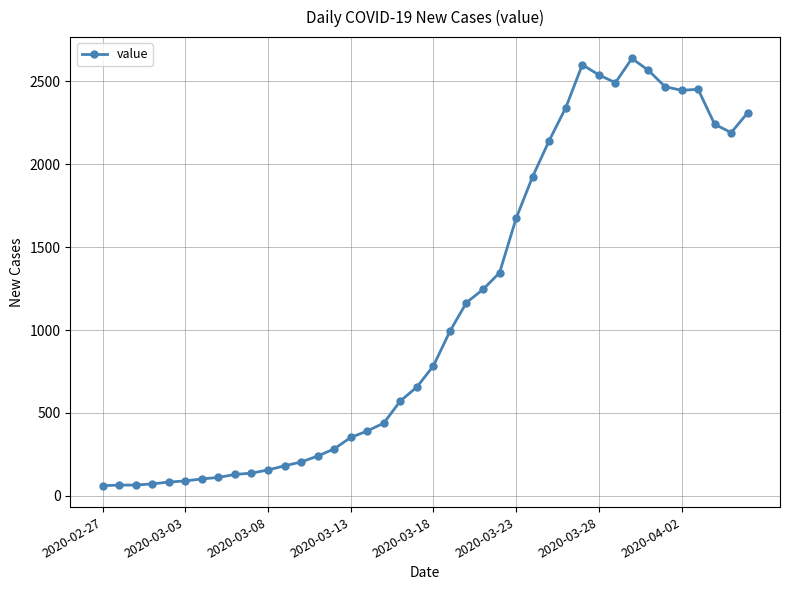

How many lines are shown in the chart?

1